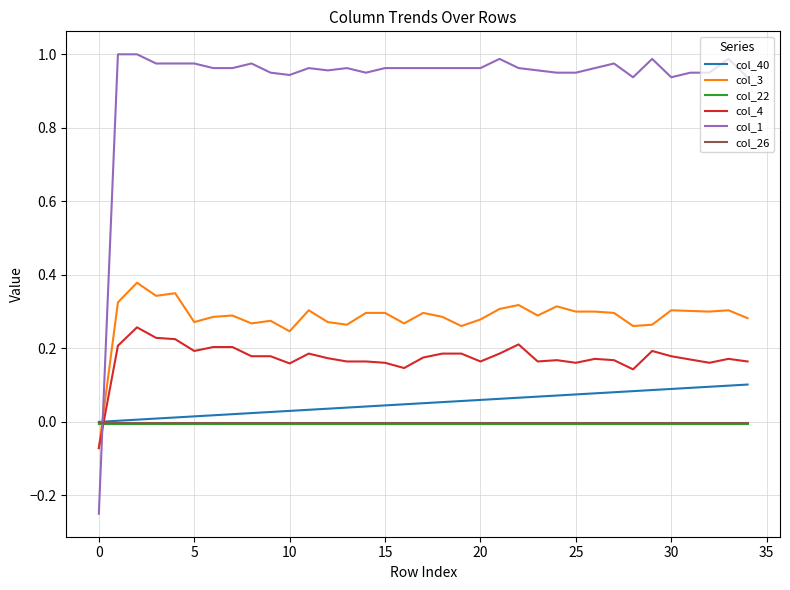

Which series has the largest total across all categories?

col_1